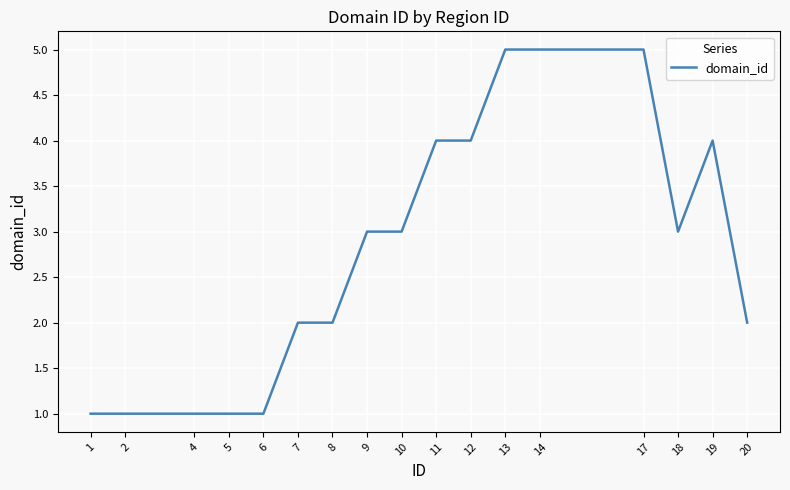

True or false: the data has more than 0 interior local peaks.

True